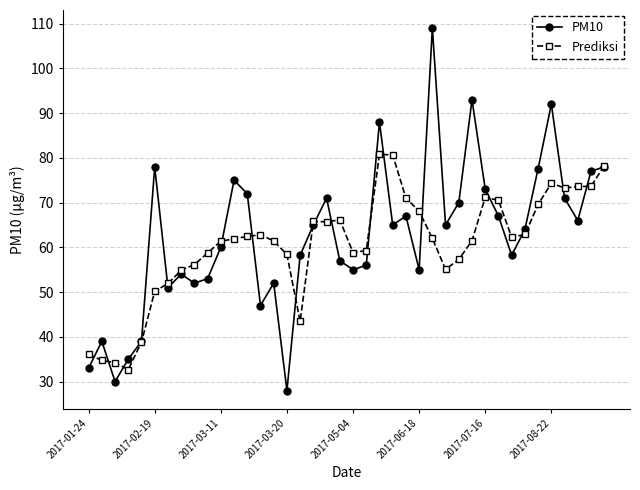

What is the minimum value shown in the chart?

28.0